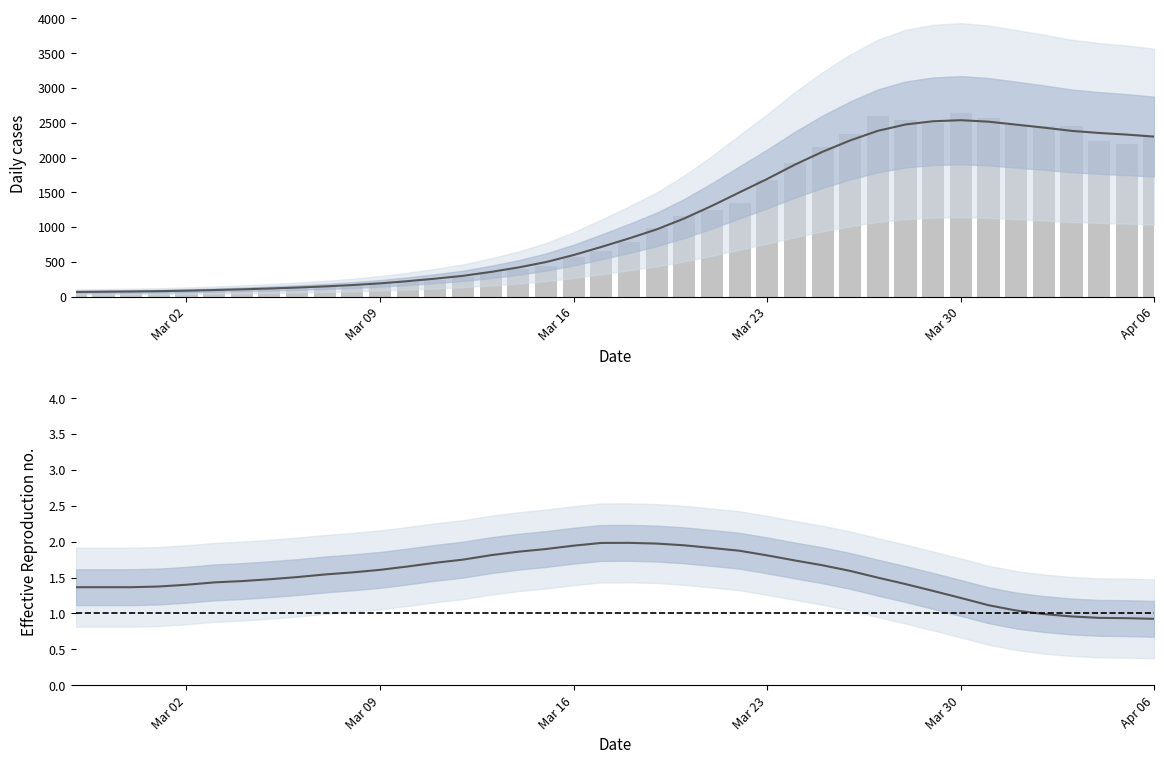

The value of Daily cases (raw) at Mar 16 is 571.0. True or false?

True